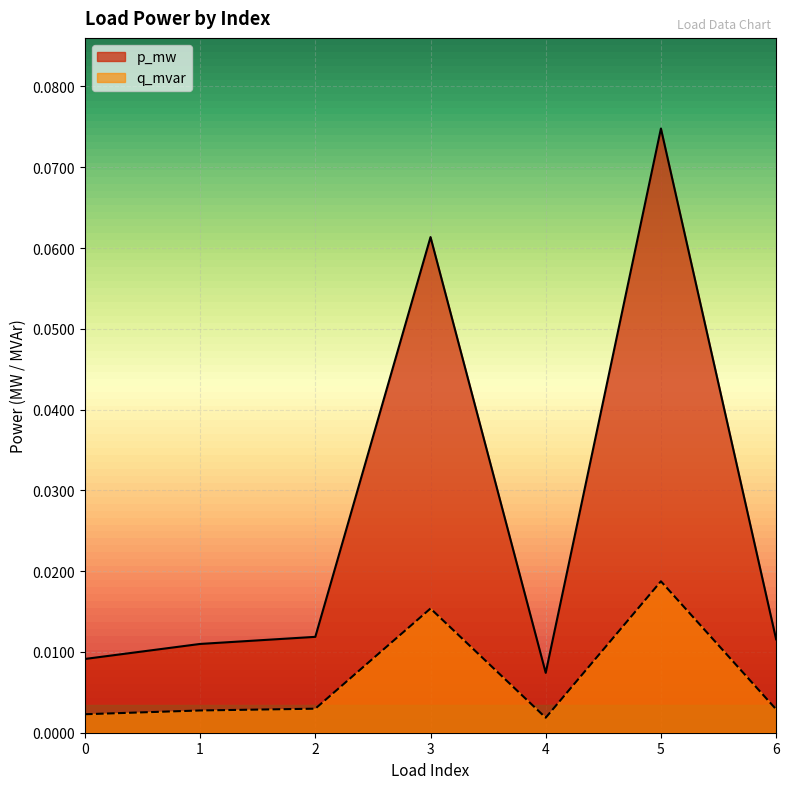

Rank the series by their average value, from highest to lowest.

p_mw, q_mvar